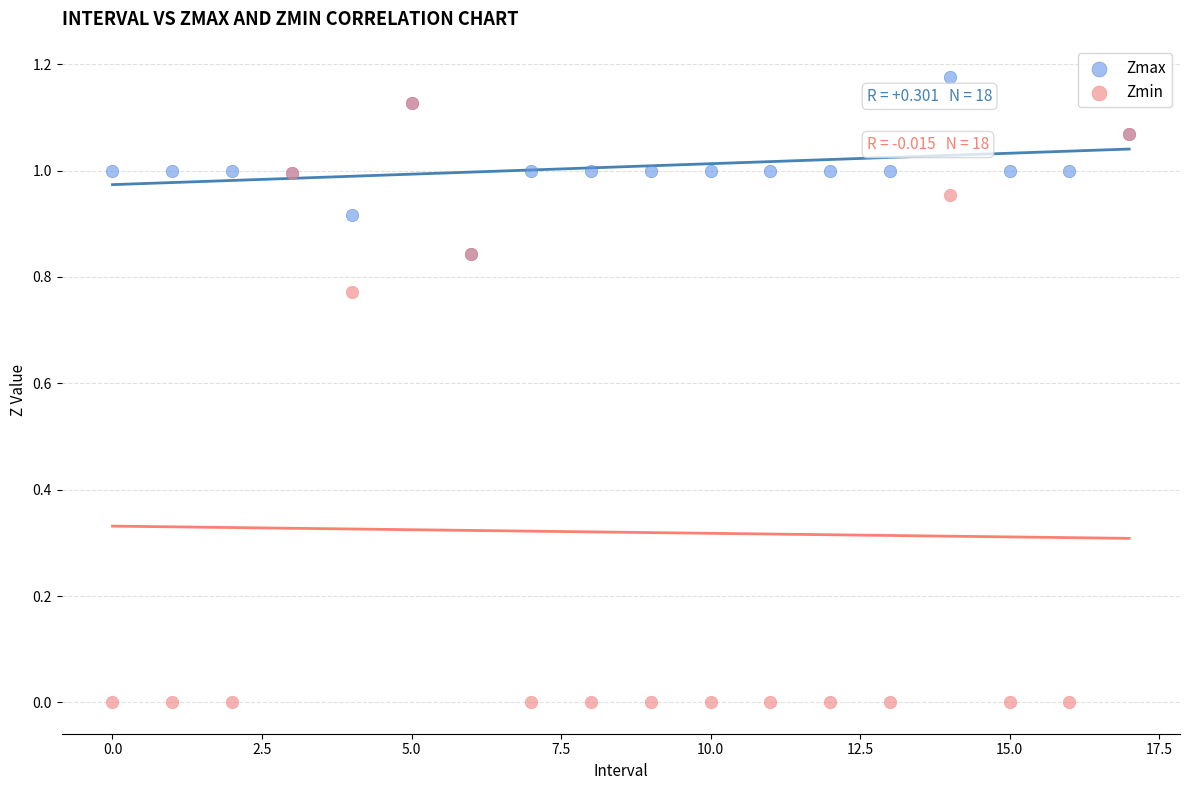

Which series has the widest spread of Y values?

Zmin